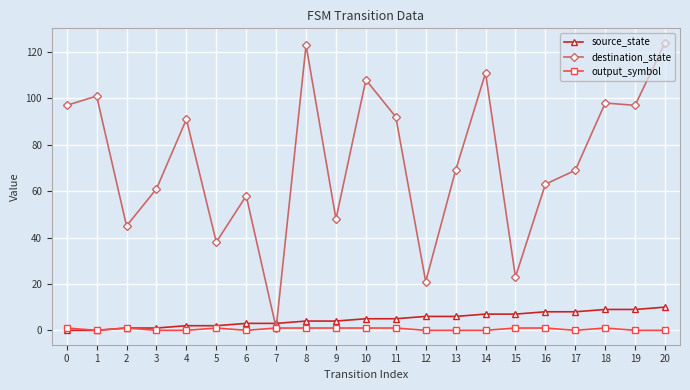

Is it true that output_symbol equals 1 at 9?

True